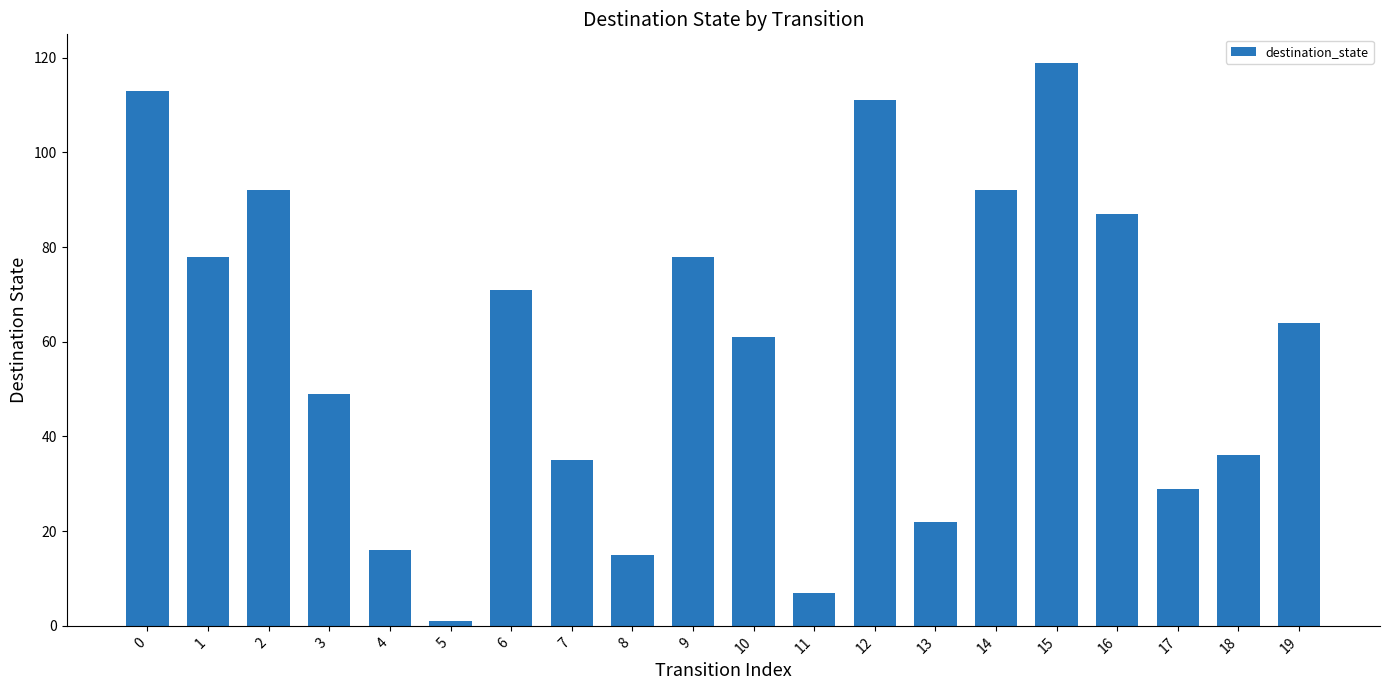

What is the difference between the values at 4 and 14?

76